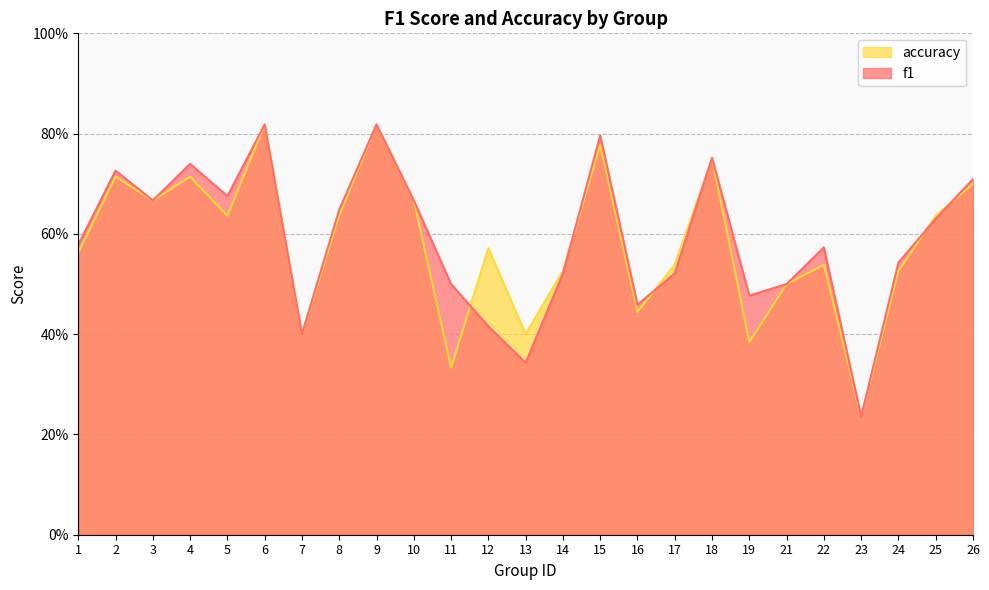

True or false: accuracy and f1 intersect in this chart.

True